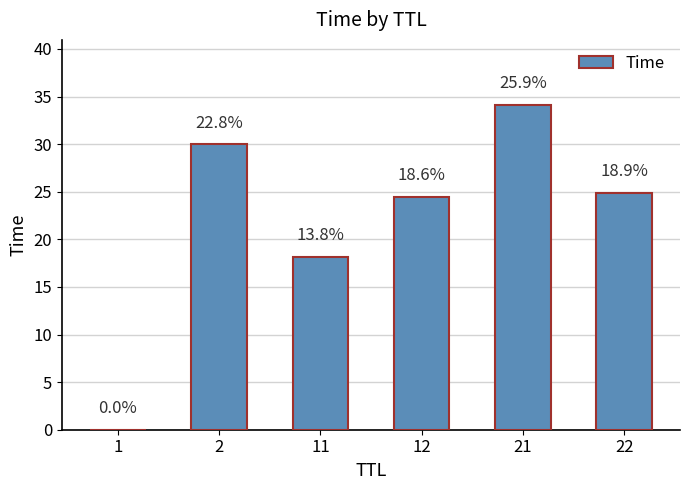

The value at 22 is 36.2. True or false?

False